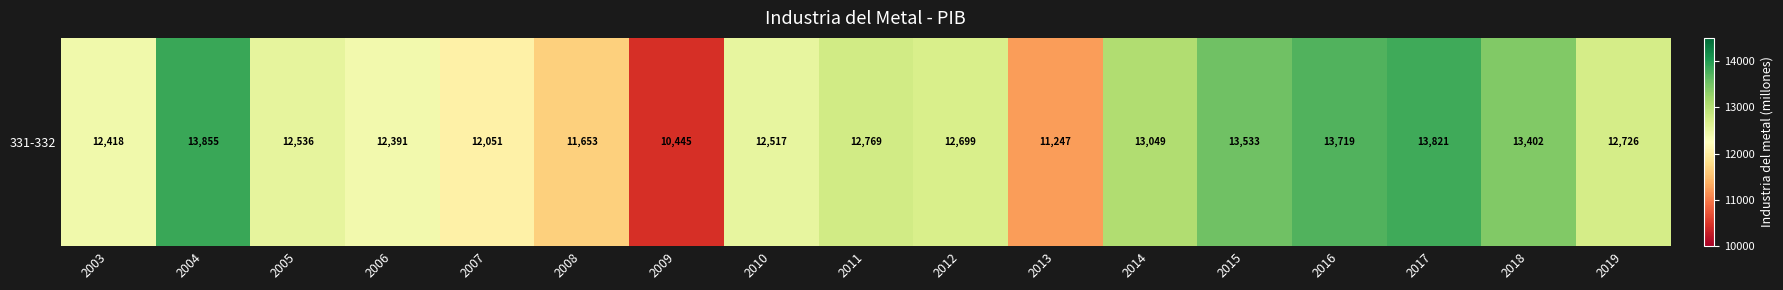

Reading left to right, extract all data points from this chart.

12418.3	13855.0	12536.1	12390.7	12051.3	11652.7	10445.3	12517.5	12769.1	12699.3	11246.8	13049.0	13532.7	13718.9	13821.0	13401.9	12725.8